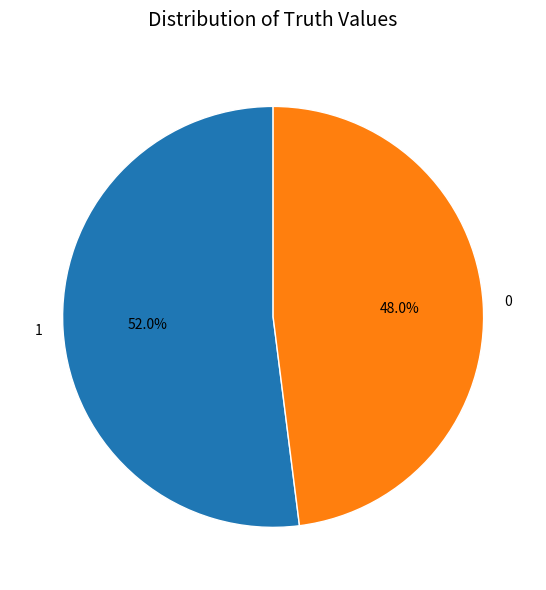

The 1 slice represents 52% of the pie. True or false?

True